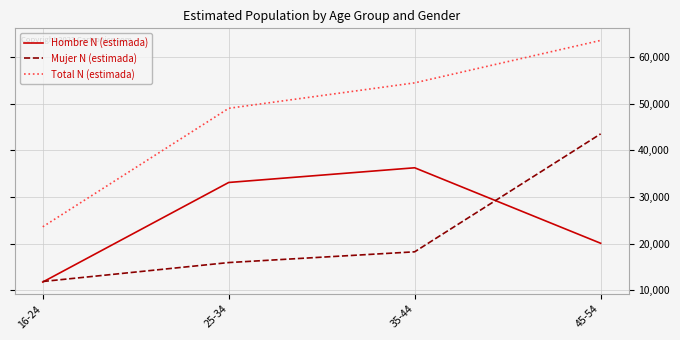

Reading right to left, list all the values displayed in this chart.

Hombre N (estimada): 20059	36258	33106	11738
Mujer N (estimada): 43533	18225	15917	11853
Total N (estimada): 63592	54483	49023	23591